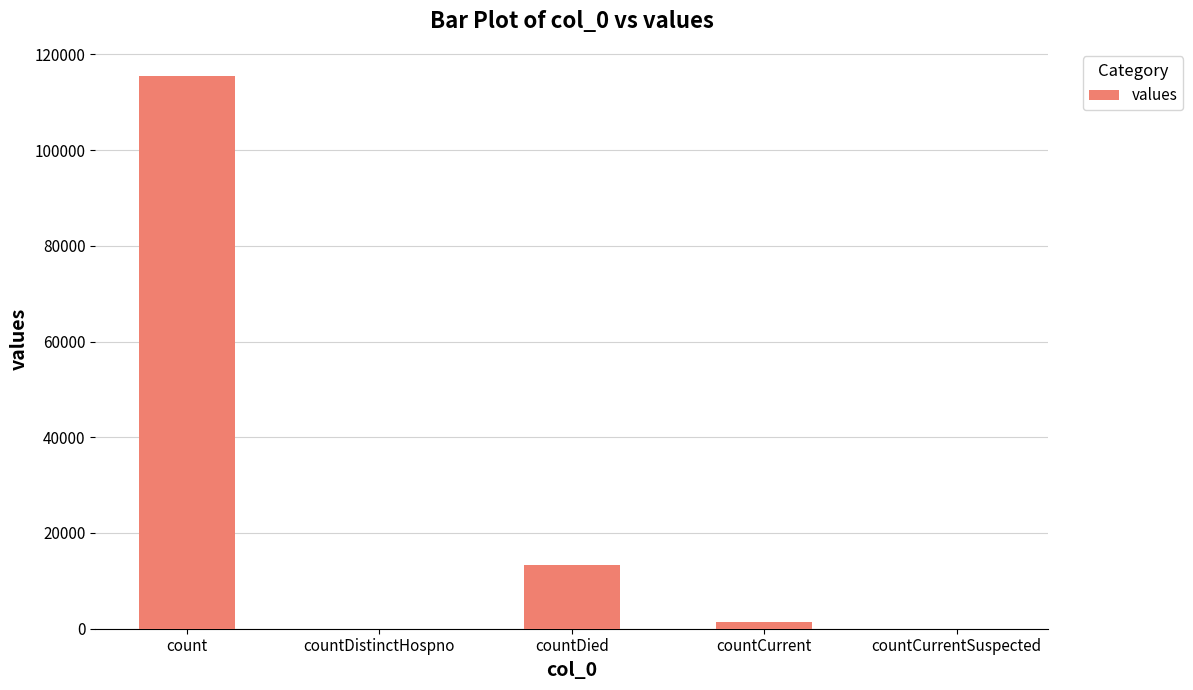

At which label is the value closest to 57689?

countDied